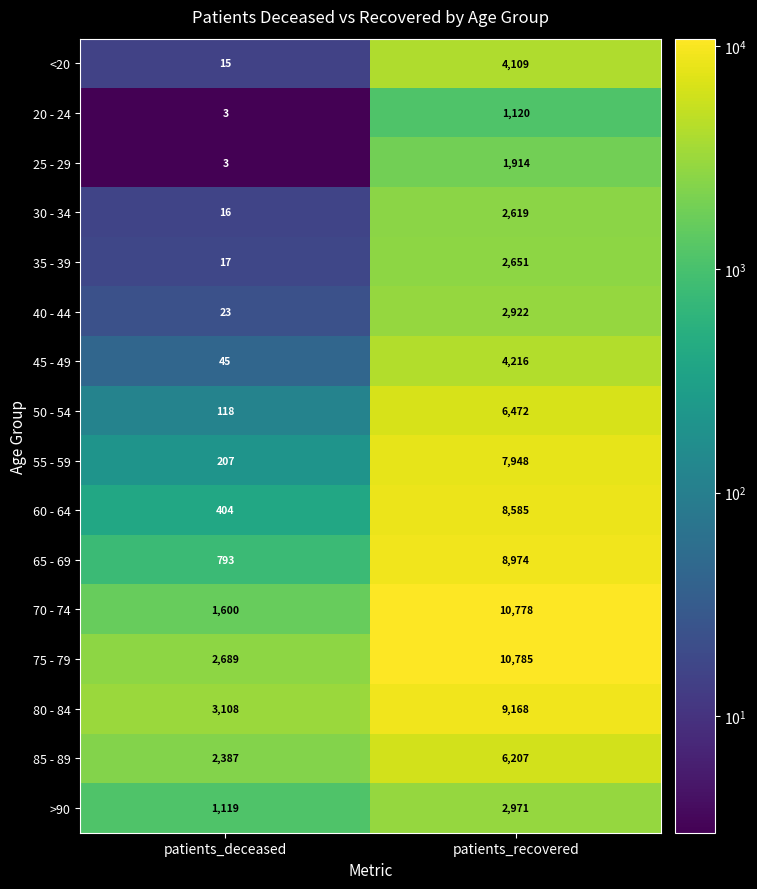

Is it true that 60 - 64 equals 696 at patients_deceased?

False